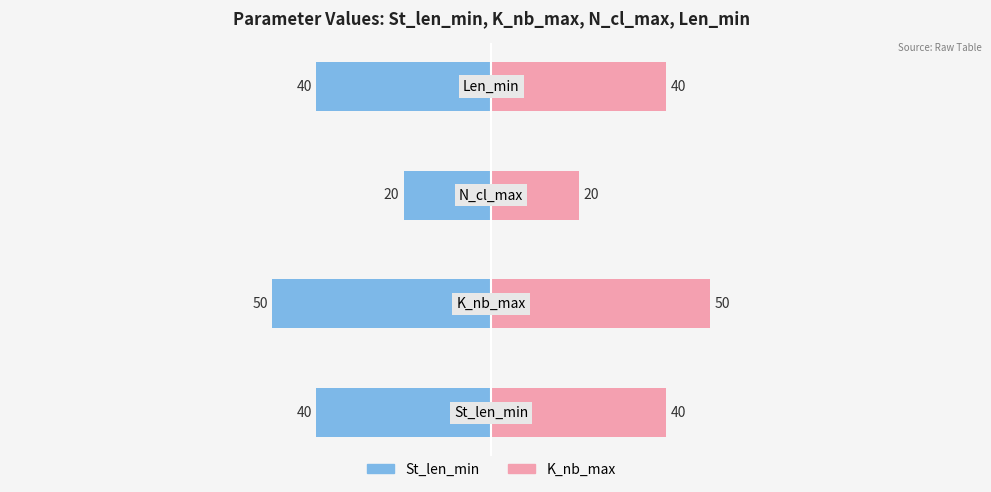

The value of St_len_min (left) at 2 is -34. True or false?

False